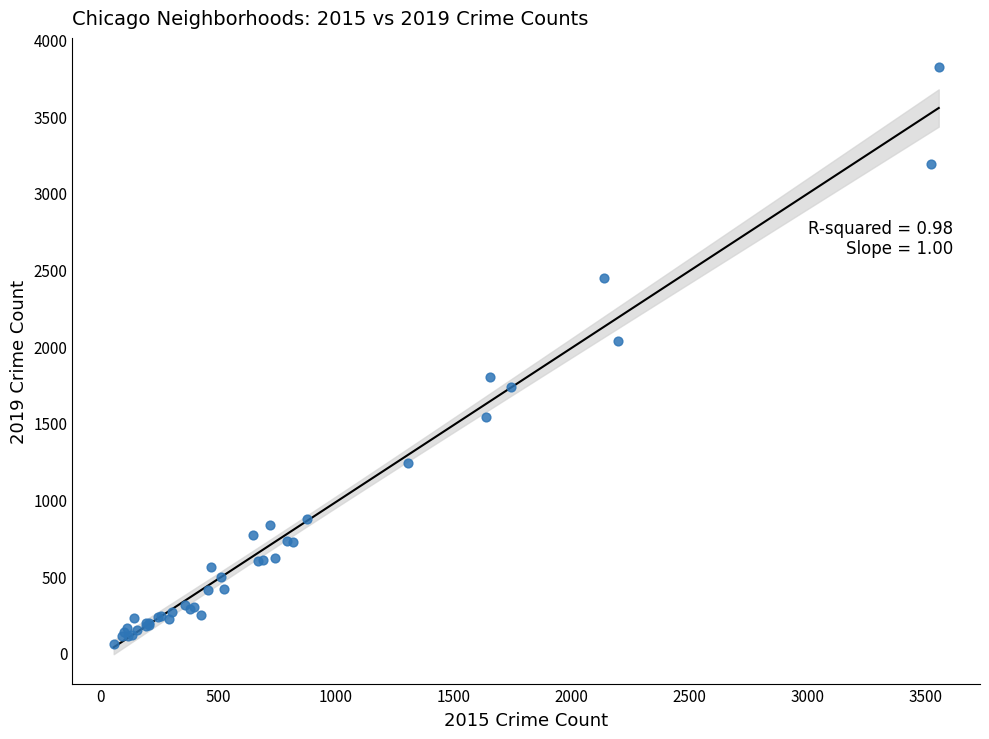

What Y value in the scatter plot is closest to 1937?

2032